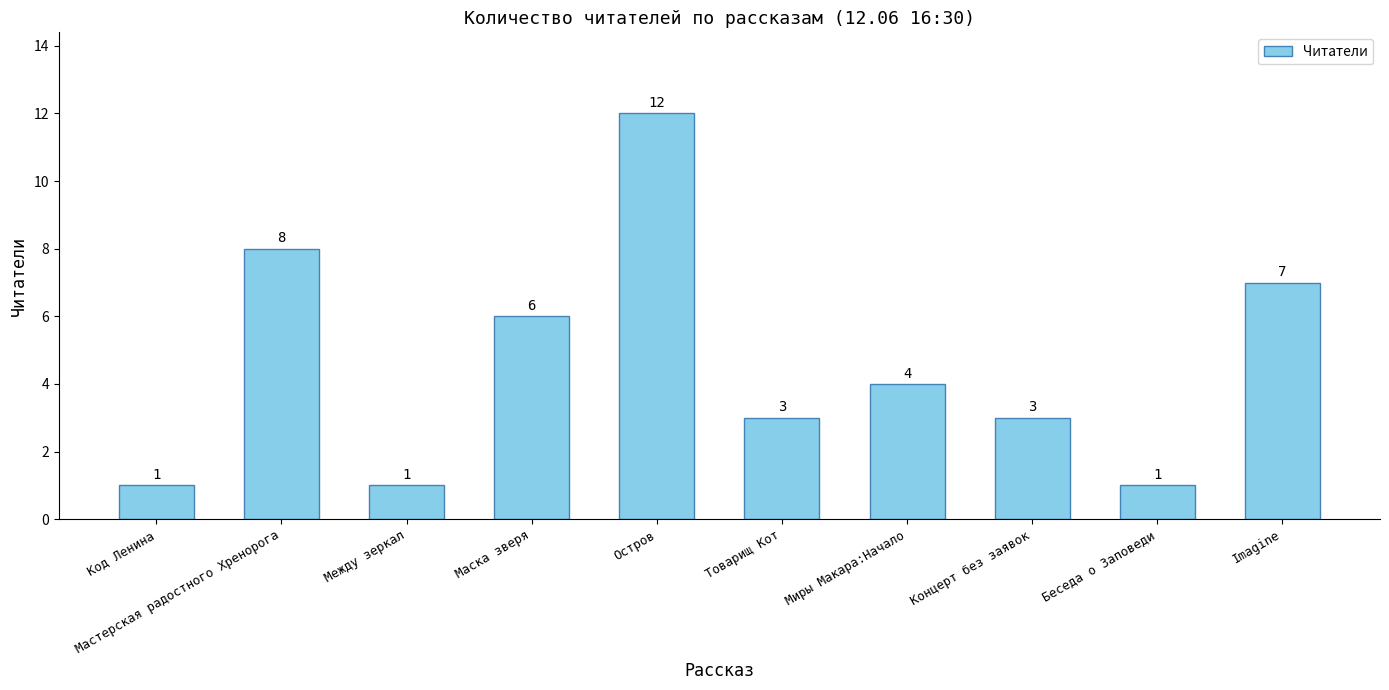

The chart shows a value of 10 at Маска зверя. True or false?

False